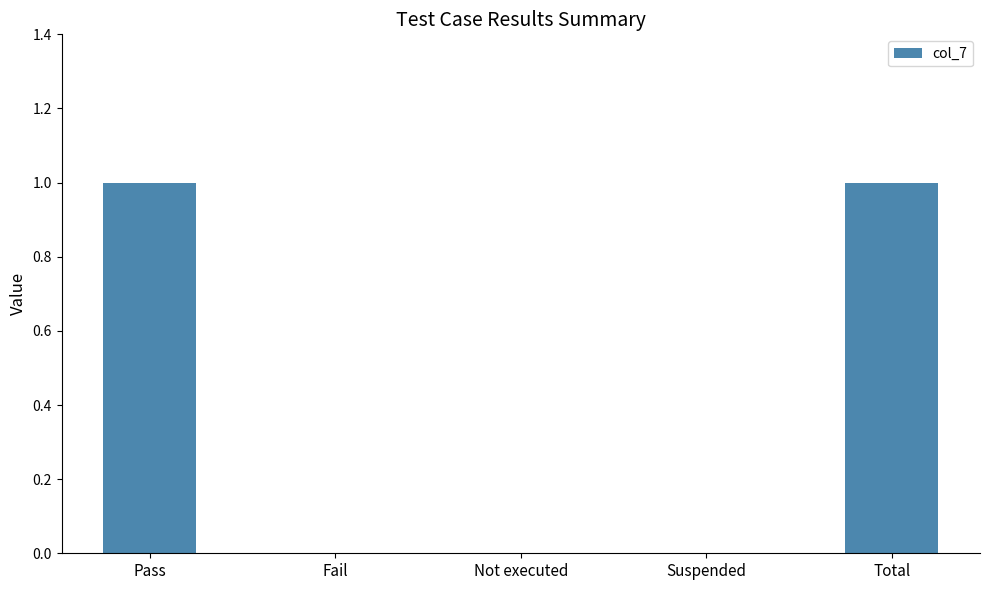

The chart shows a value of 0 at Suspended. True or false?

True